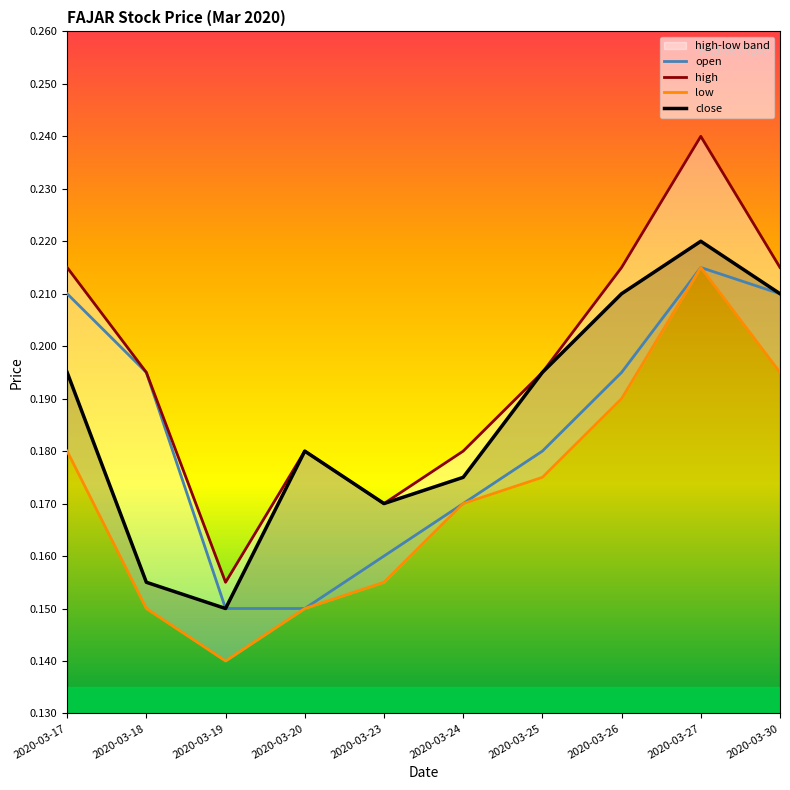

True or false: close and open cross at least once.

False